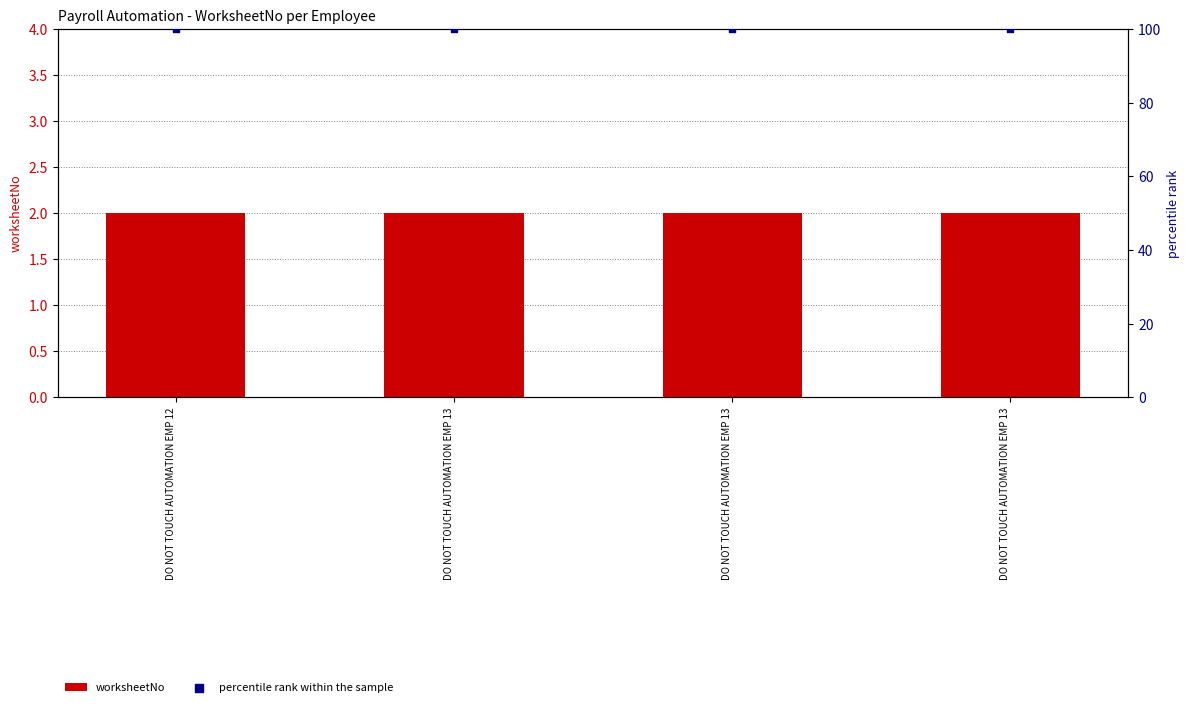

Which series reaches the maximum Y coordinate?

percentile rank within the sample